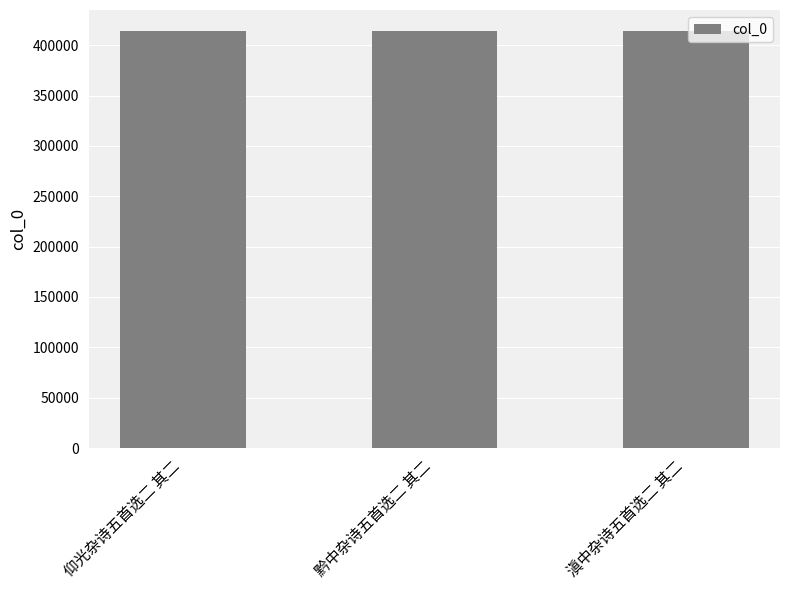

Are the bars grouped side by side (vs. stacked)?

No